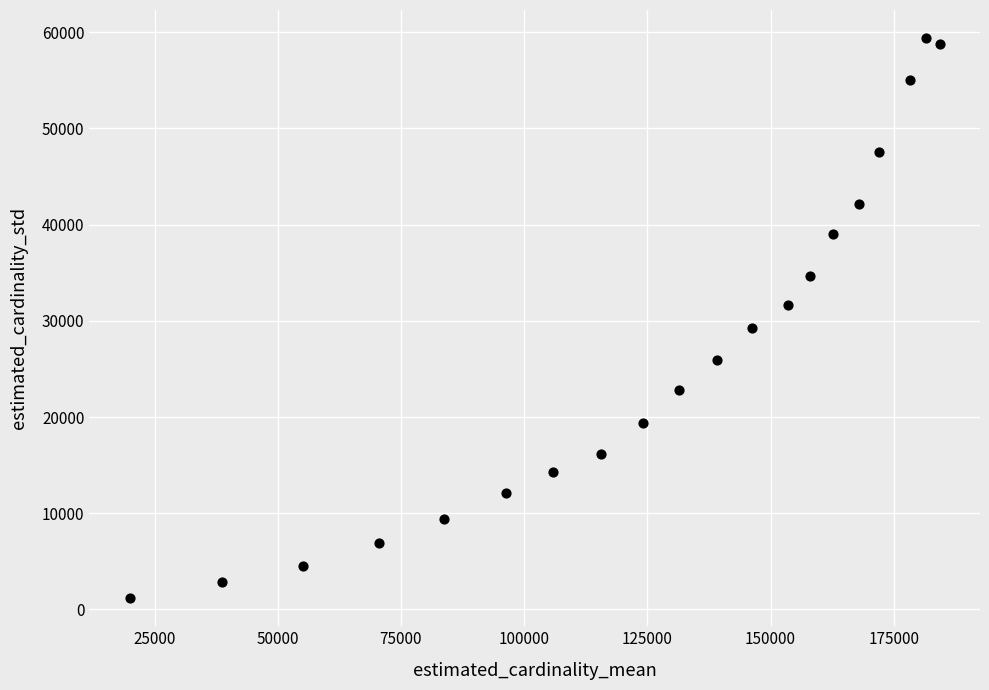

What is the range of Y values (max minus min)?

58224.2